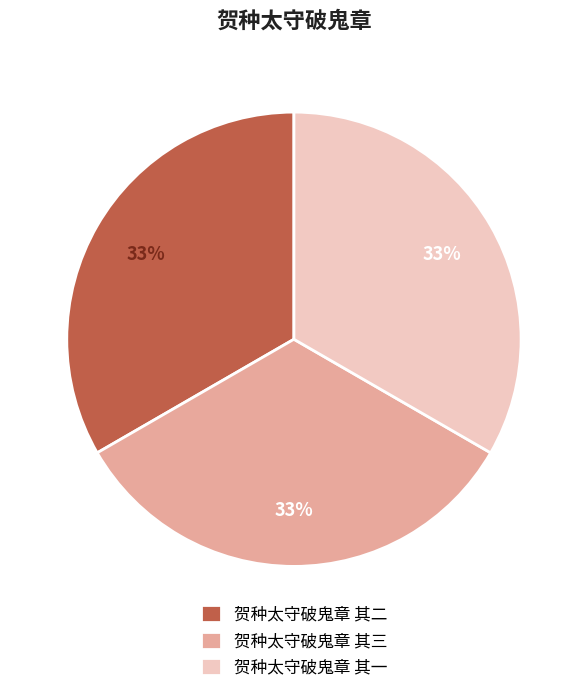

Is there any slice that represents more than half of the pie?

No